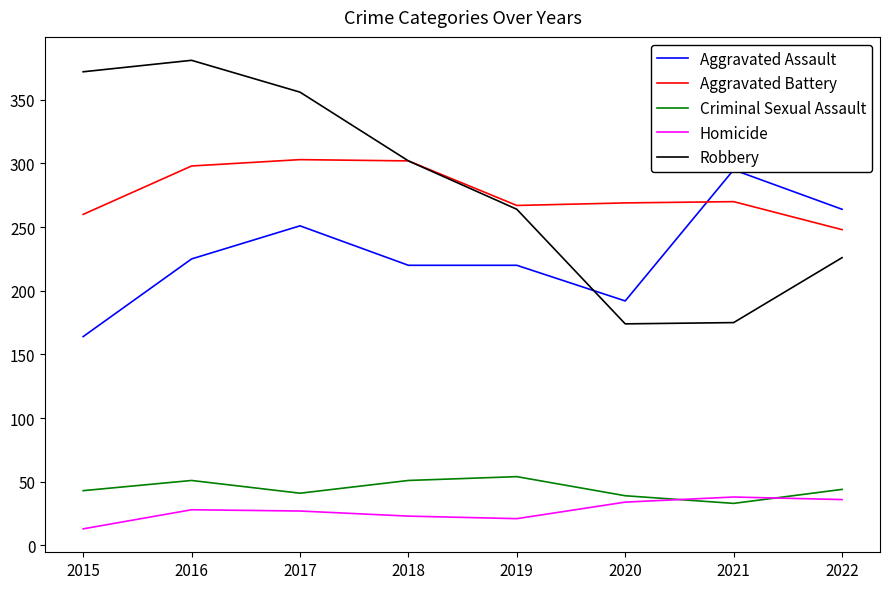

Reading left to right, transcribe all the data shown in this chart.

Aggravated Assault: 2015=164	2016=225	2017=251	2018=220	2019=220	2020=192	2021=295	2022=264
Aggravated Battery: 2015=260	2016=298	2017=303	2018=302	2019=267	2020=269	2021=270	2022=248
Criminal Sexual Assault: 2015=43	2016=51	2017=41	2018=51	2019=54	2020=39	2021=33	2022=44
Homicide: 2015=13	2016=28	2017=27	2018=23	2019=21	2020=34	2021=38	2022=36
Robbery: 2015=372	2016=381	2017=356	2018=302	2019=264	2020=174	2021=175	2022=226